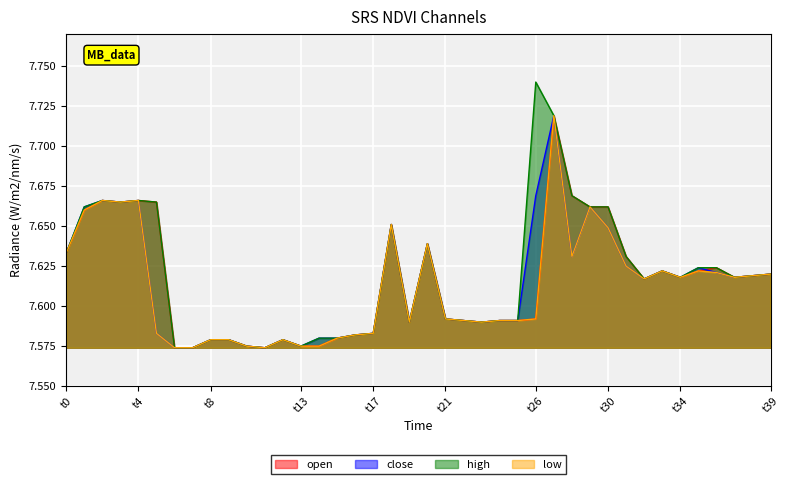

At which category is the sum across all series the highest?

27